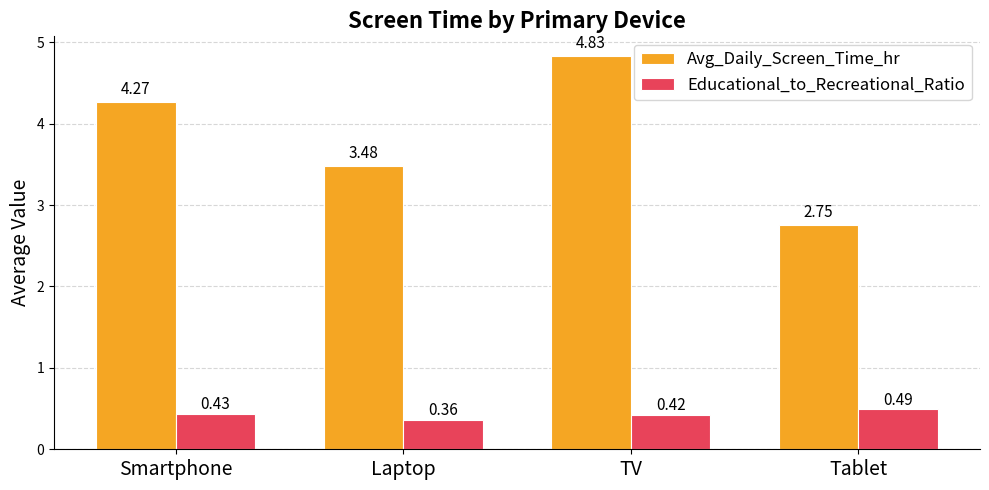

Rank the categories by Avg_Daily_Screen_Time_hr value from lowest to highest.

Tablet, Laptop, Smartphone, TV